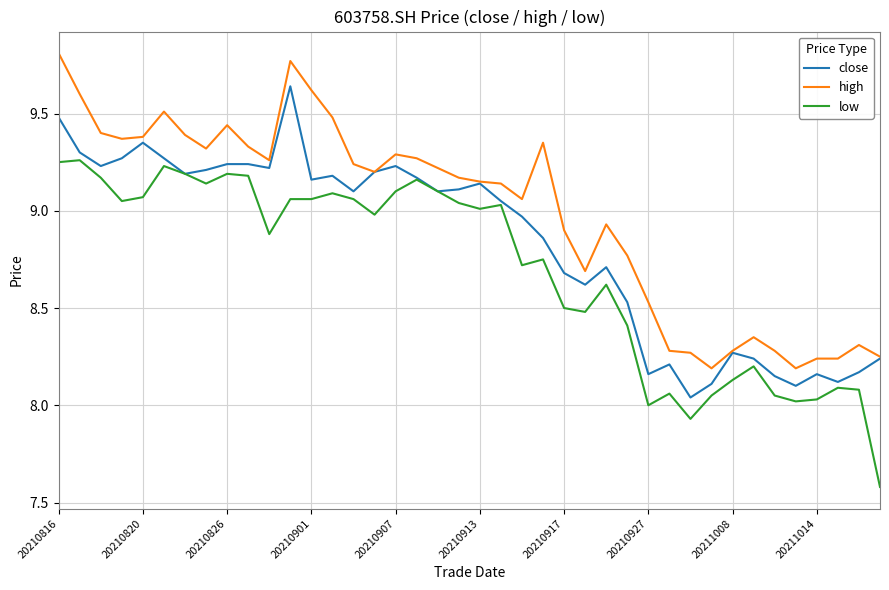

What is the smallest value displayed?

7.6